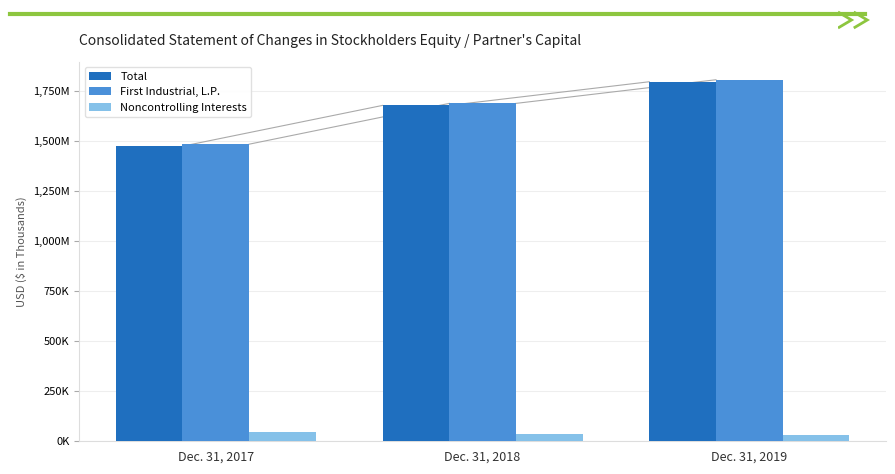

At which category is the sum across all series the highest?

Dec. 31, 2019